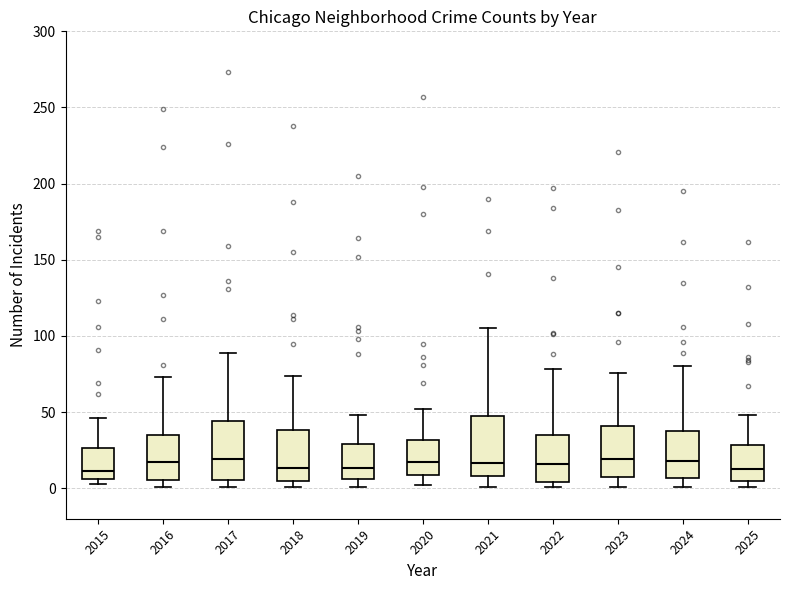

Where does the median line of the box at x = 2024 sit on the y-axis? The values are not printed on the chart, so give them approximately, as read against the axis.

20